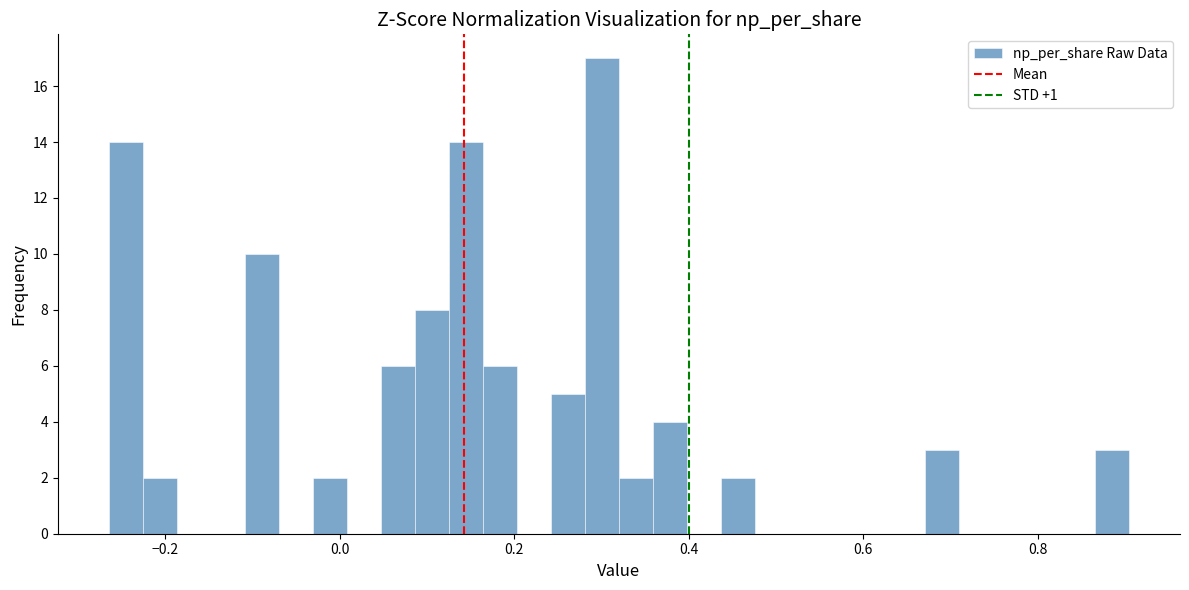

Read against the x-axis, roughly where is the centre of the tallest bar?

0.30